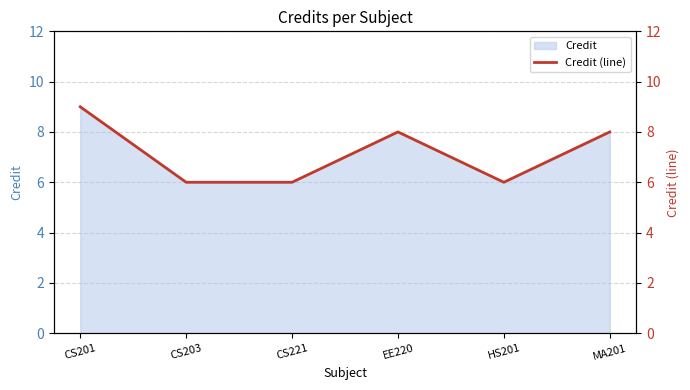

At which category does the chart reach its minimum across all series?

CS203